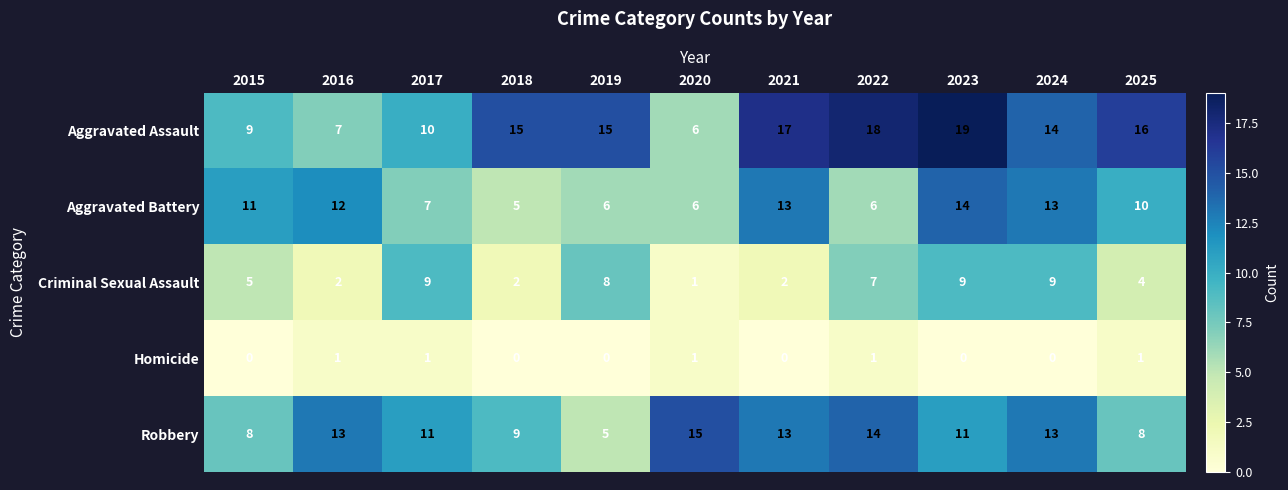

What is the highest value of the Aggravated Battery series?

14